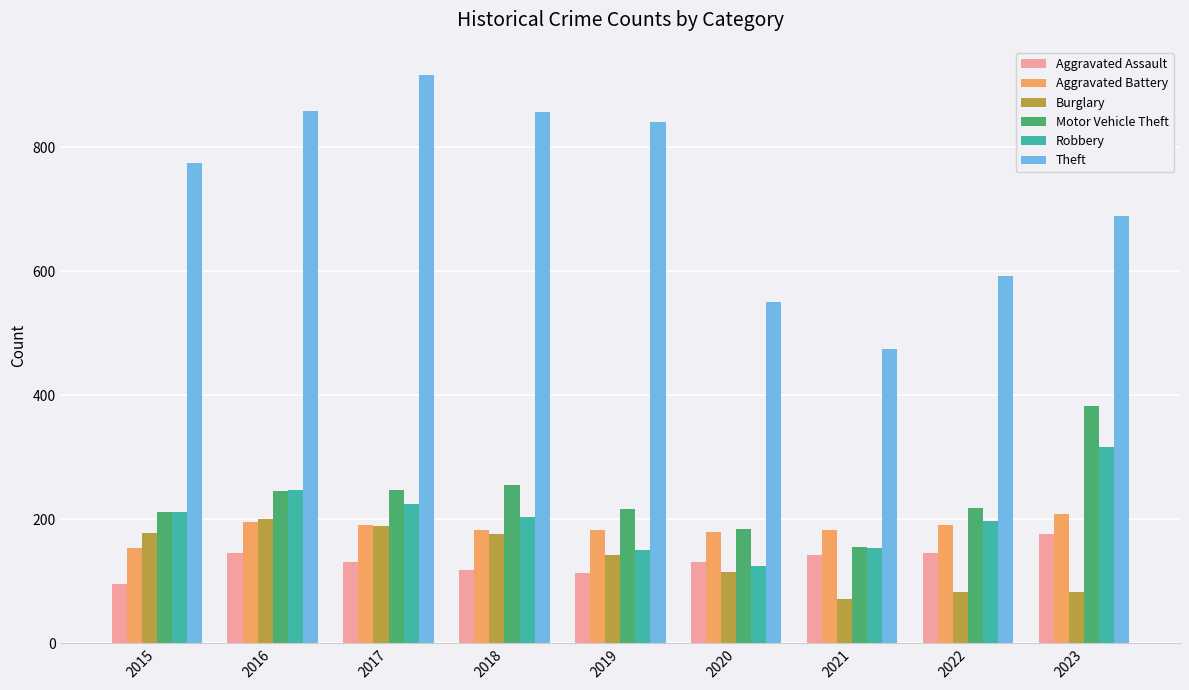

Is the value of Burglary at 2022 greater than the value of Robbery at 2022?

No